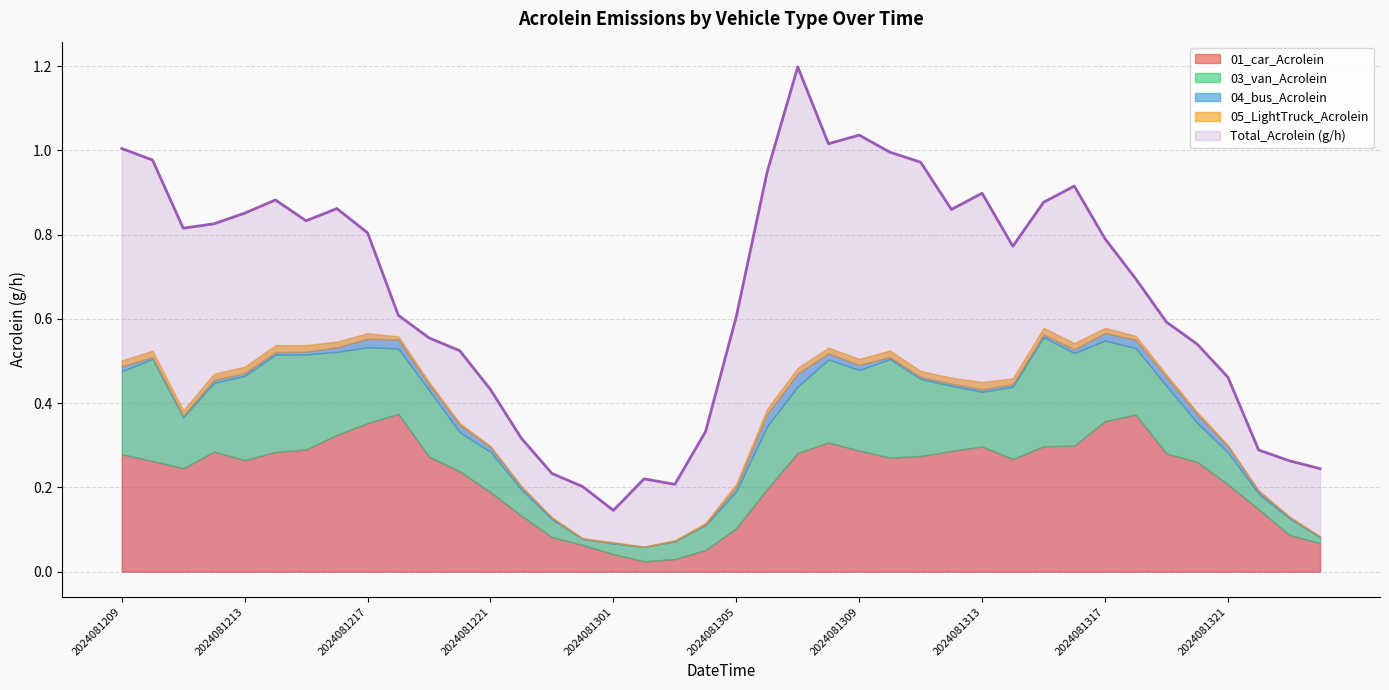

At which label does 04_bus_Acrolein reach its minimum?

2024081302